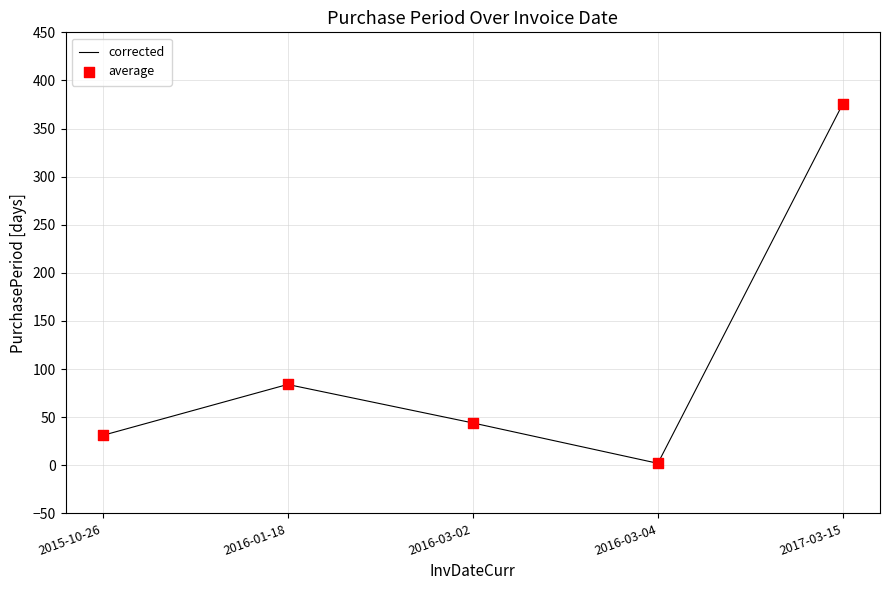

Approximately how many times larger is the value at 2015-10-26 compared to 2016-03-02?

0.7